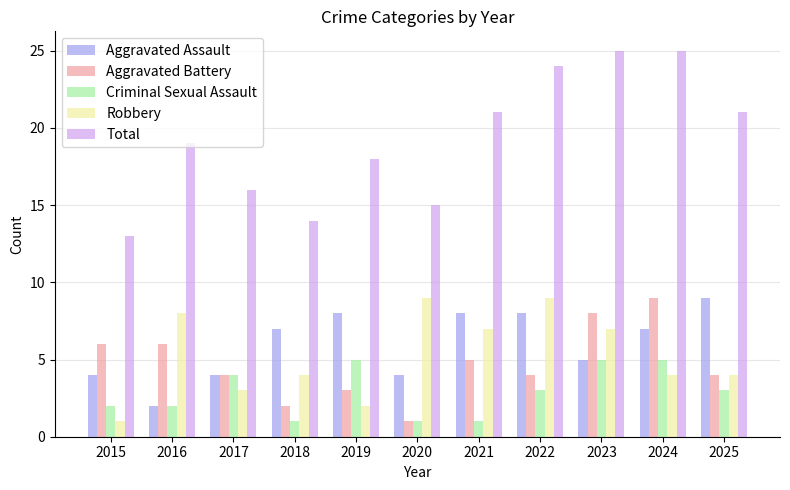

Is it true that Aggravated Battery equals 13 at 2023?

False